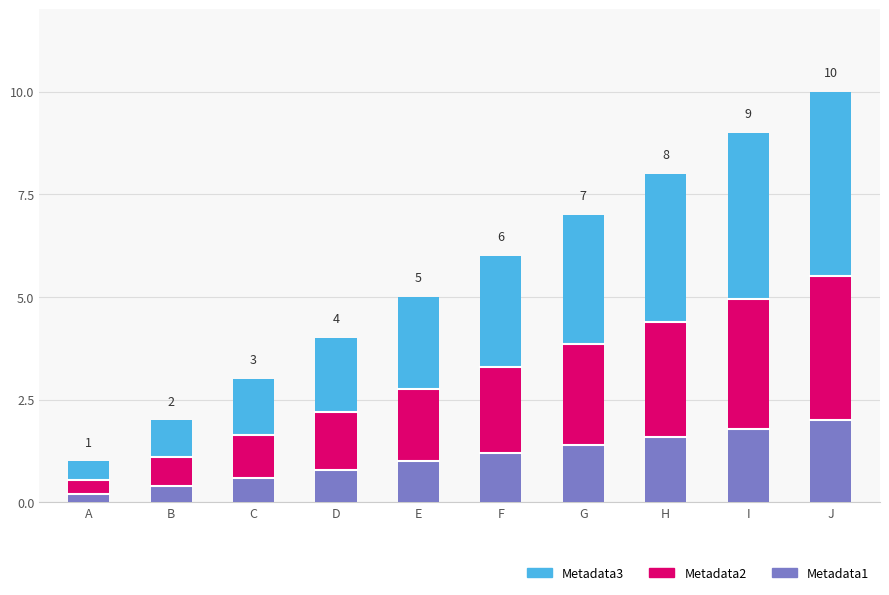

What are all the series names shown in the legend?

Metadata3, Metadata2, Metadata1